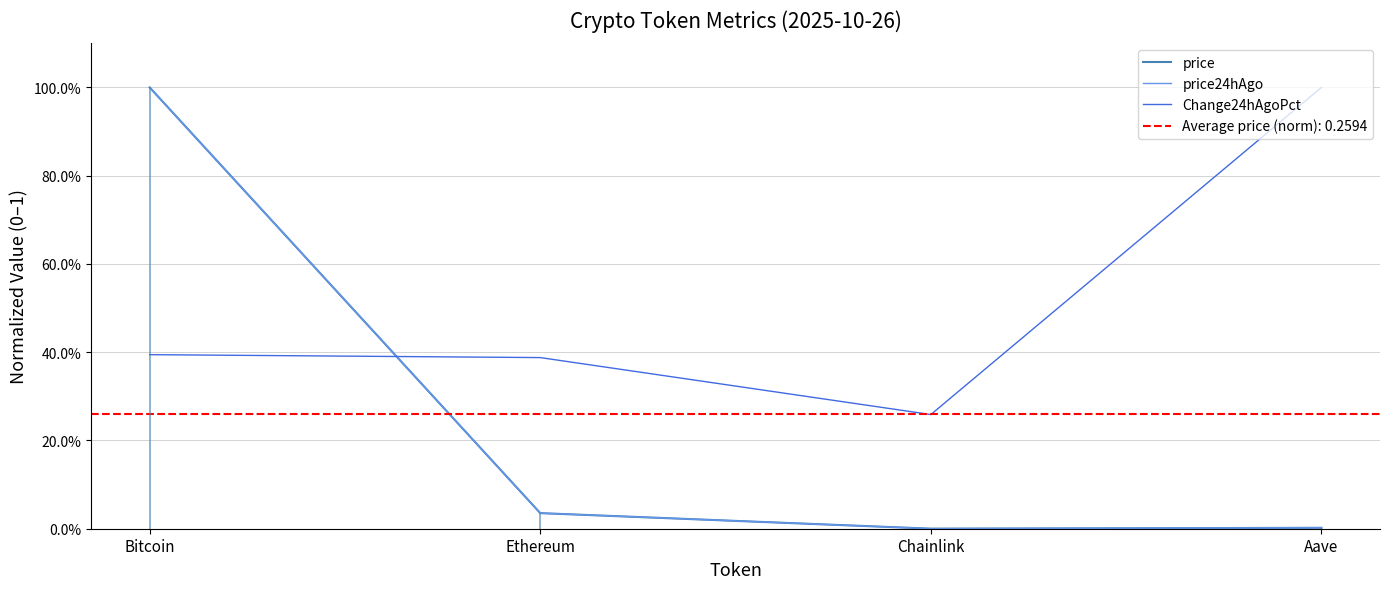

At which category is the sum across all series the highest?

Bitcoin